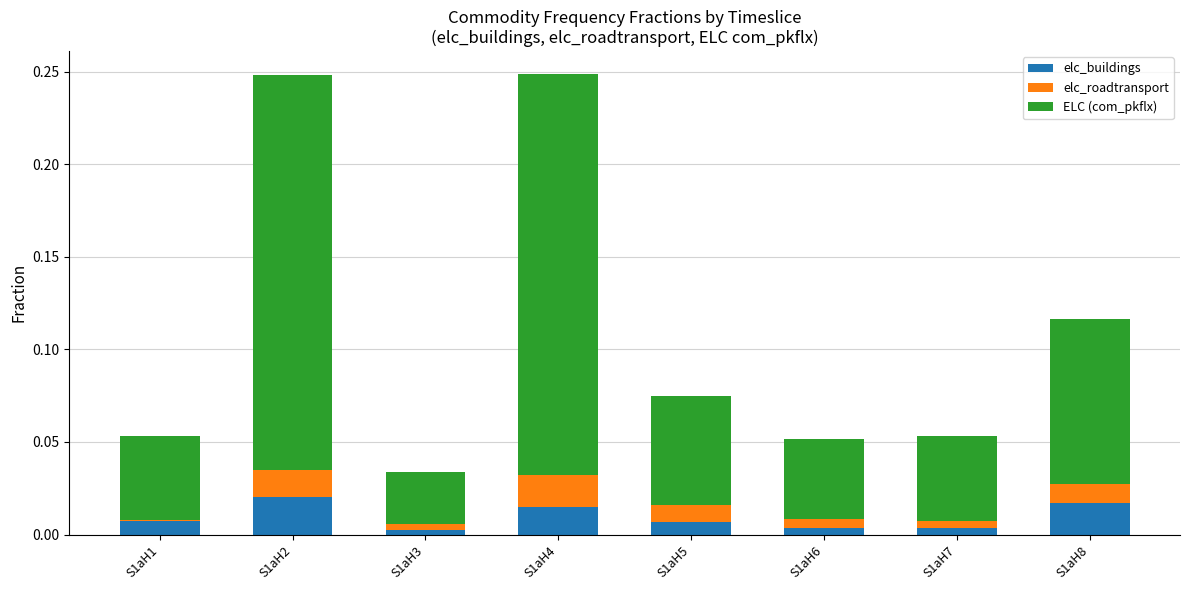

List the labels in order of elc_roadtransport value, smallest first.

S1aH1, S1aH3, S1aH7, S1aH6, S1aH5, S1aH8, S1aH2, S1aH4